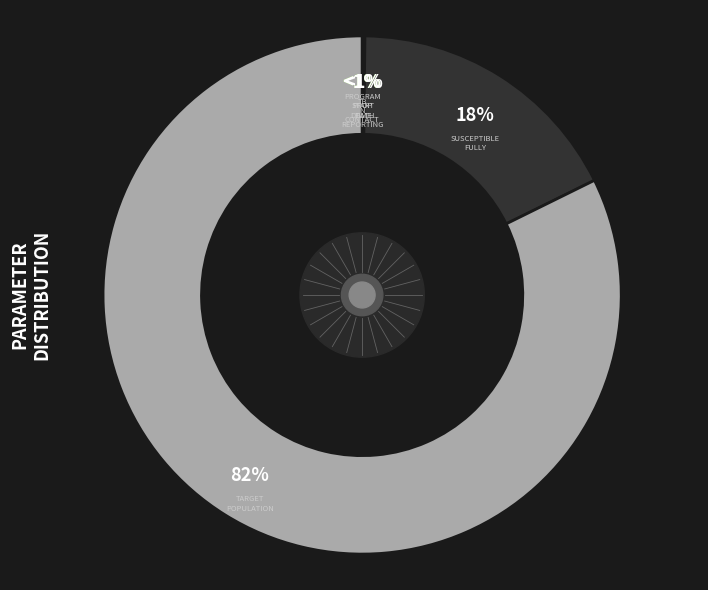

Which slice is the largest?

target_population